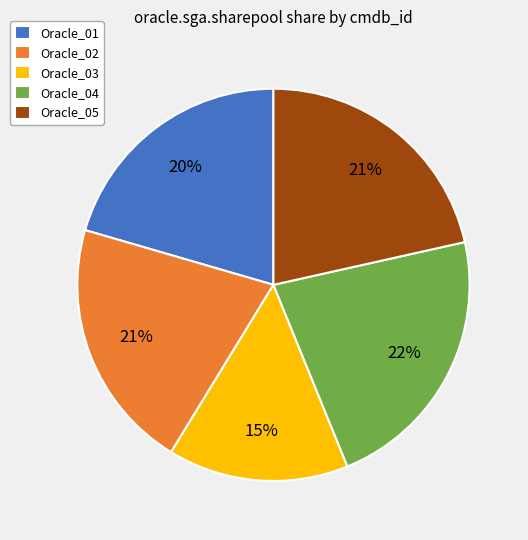

What percentage is the Oracle_05 slice, to the nearest percent?

21%